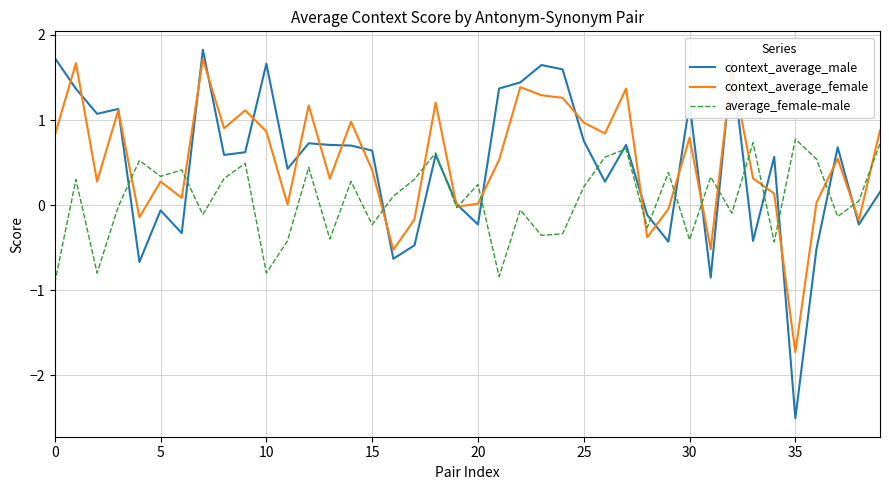

Which series has the largest range (max minus min)?

context_average_male